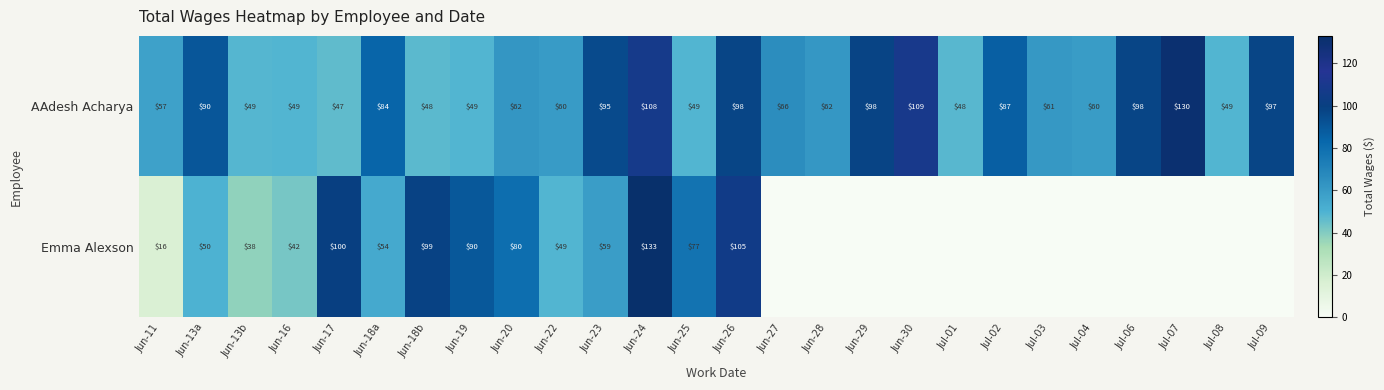

Rank the series at Jun-13b from lowest to highest value.

Emma Alexson, AAdesh Acharya